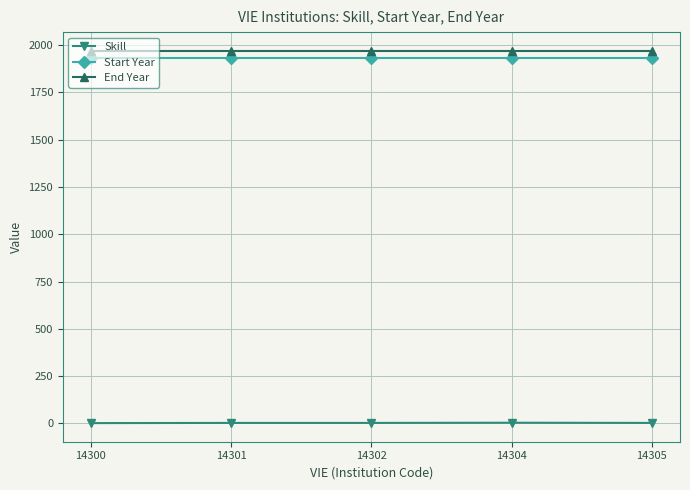

What is the maximum value shown in the chart?

1970